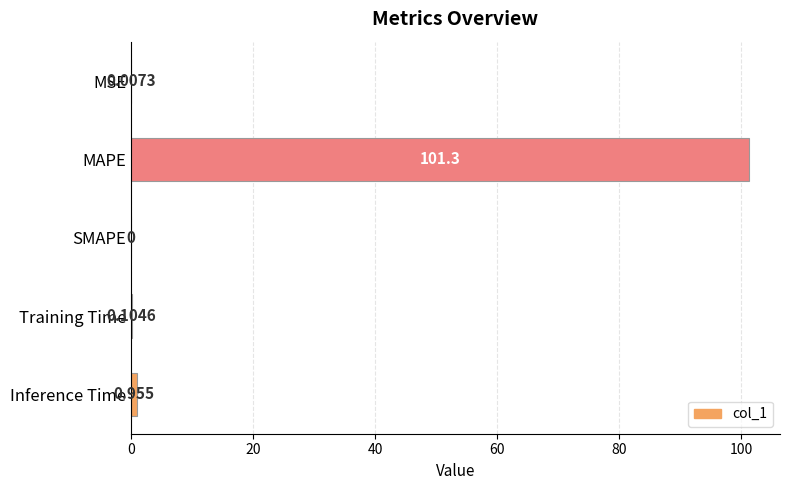

Between SMAPE and Inference Time, which is larger?

Inference Time